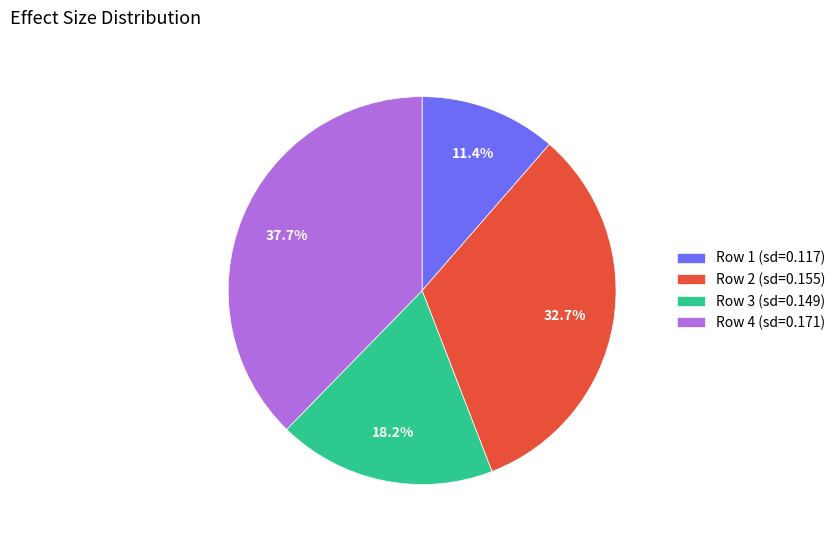

Combined, what portion of the pie is Row 4 (sd=0.171) and Row 3 (sd=0.149)?

55.9%